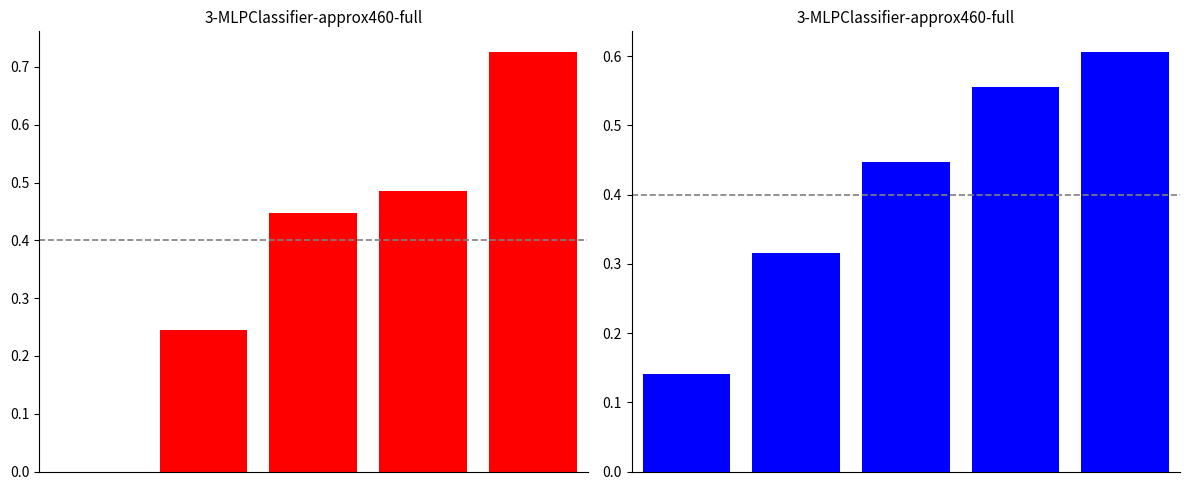

How many values in job682_scenario4_1430 are above zero?

4